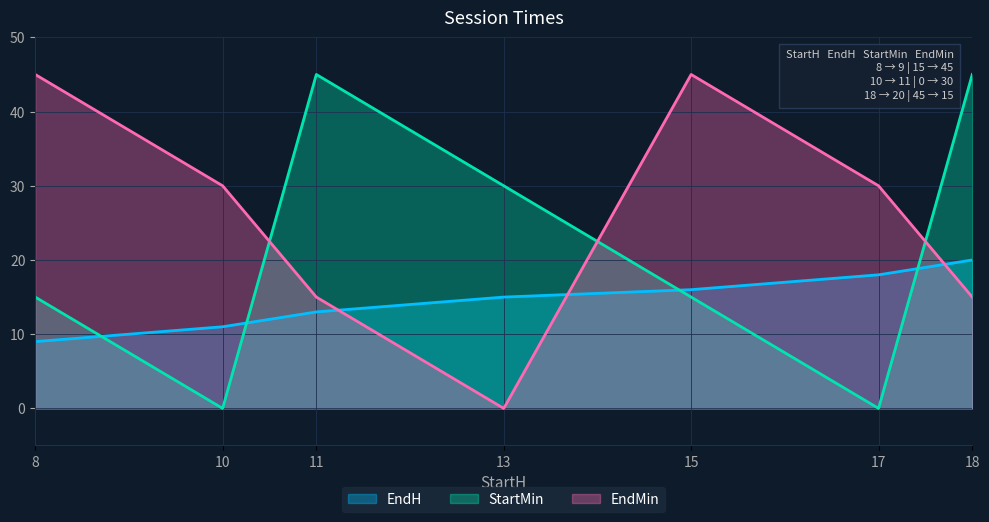

Is it true that EndH equals 23 at 13?

False